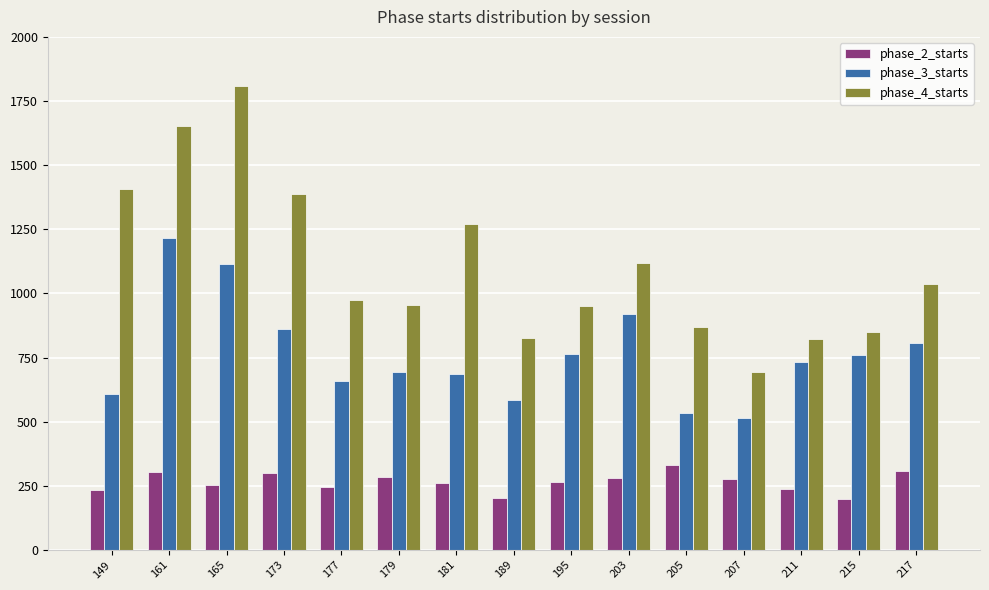

At which label does phase_2_starts first exceed 267?

161